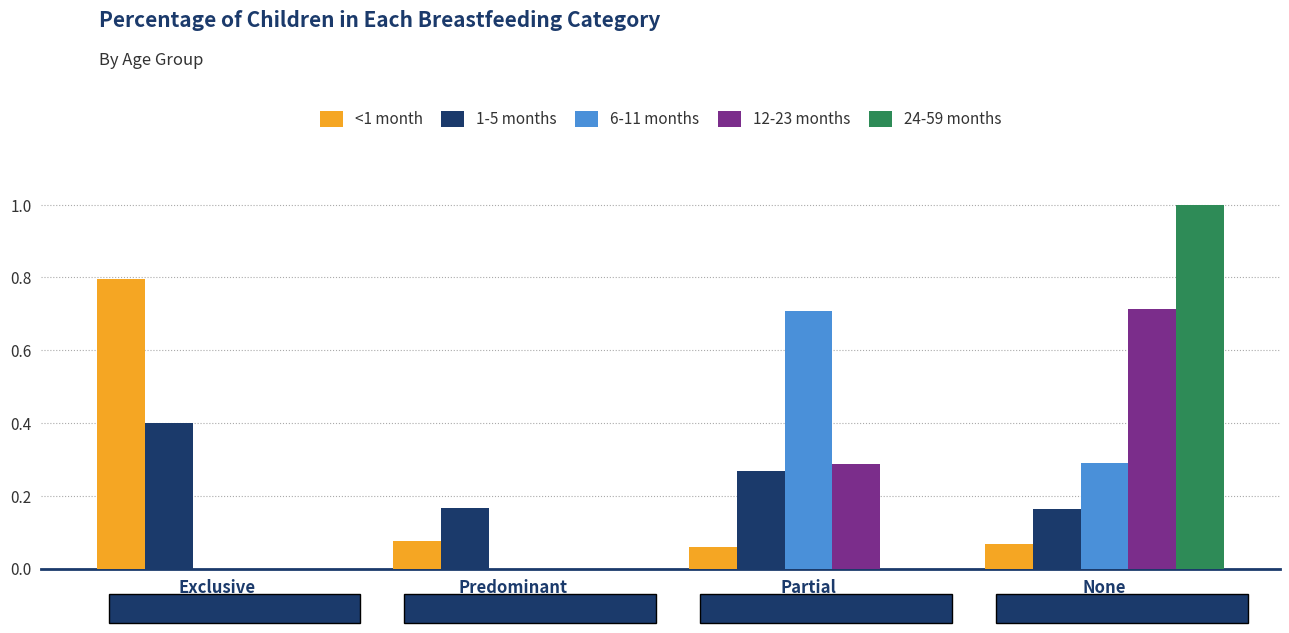

Between Exclusive and None, which series saw the biggest shift?

24-59 months